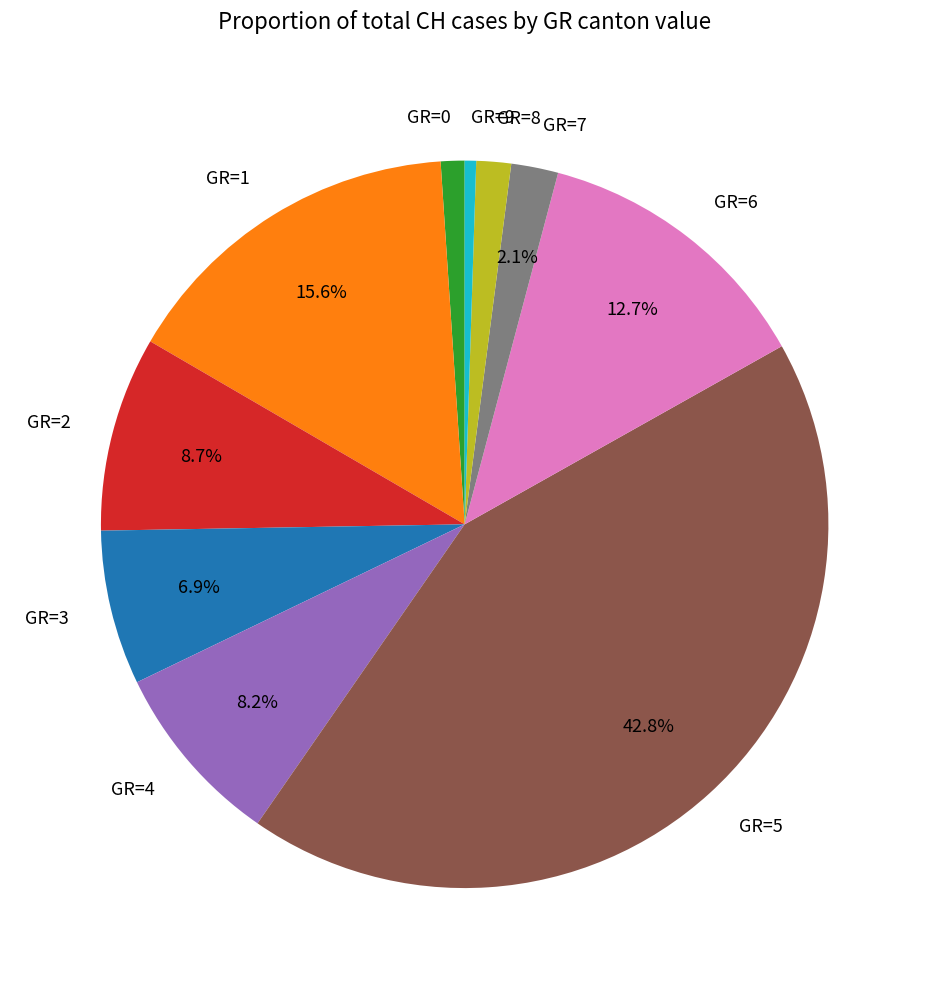

How many segments does this pie chart have?

10